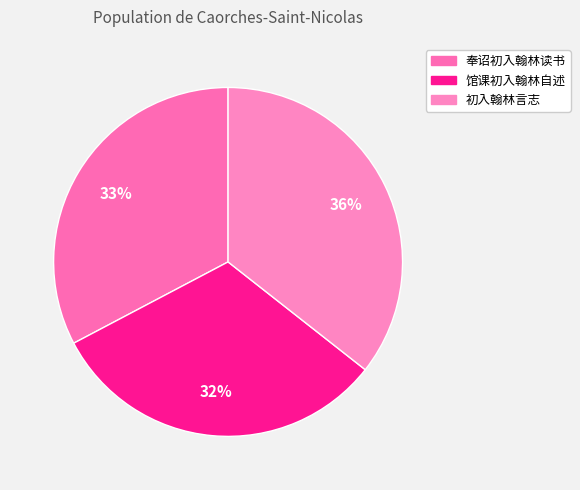

What percentage is the 初入翰林言志 slice, to the nearest percent?

36%